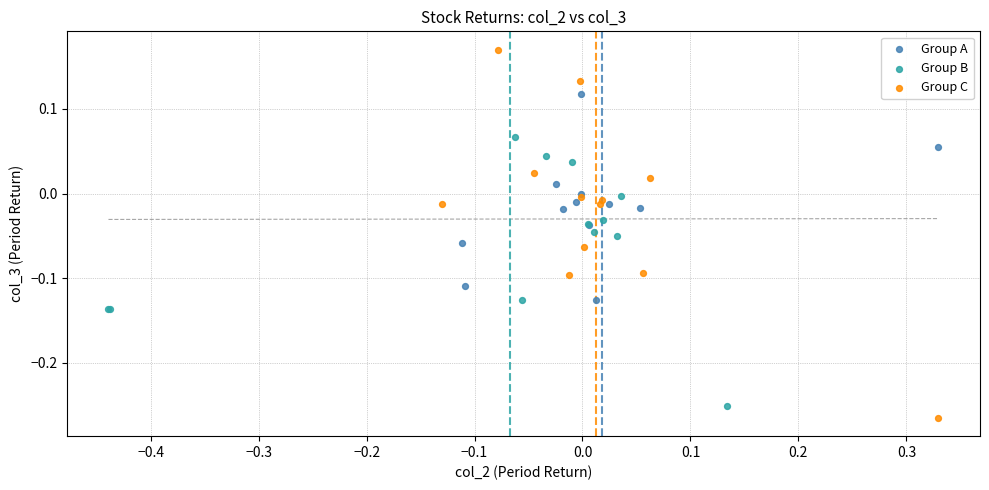

Which series has the largest Y range (max minus min)?

Group C